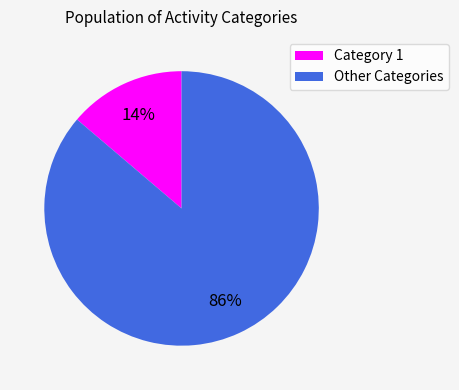

Count the number of slices in the pie.

2